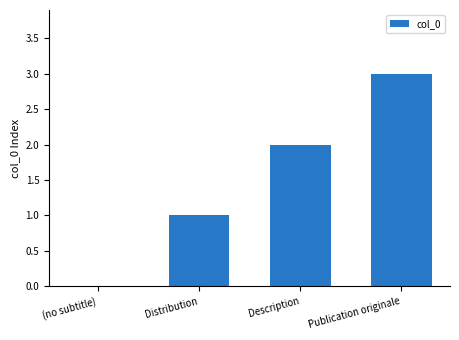

What is the maximum value shown in the chart?

3